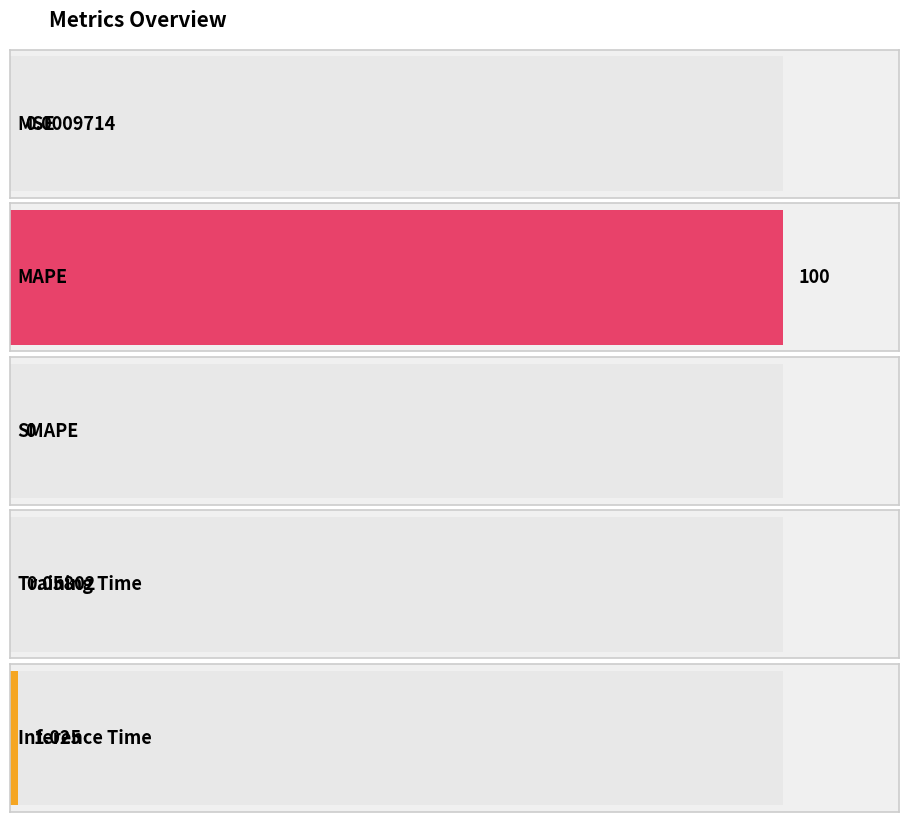

Between MAPE and Training Time, which is larger?

MAPE